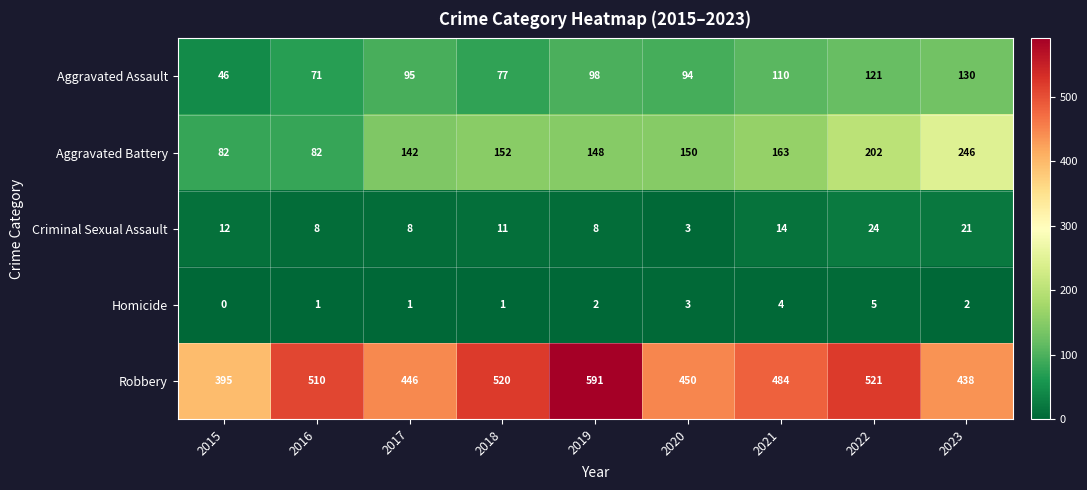

Count the number of data series in this chart.

5